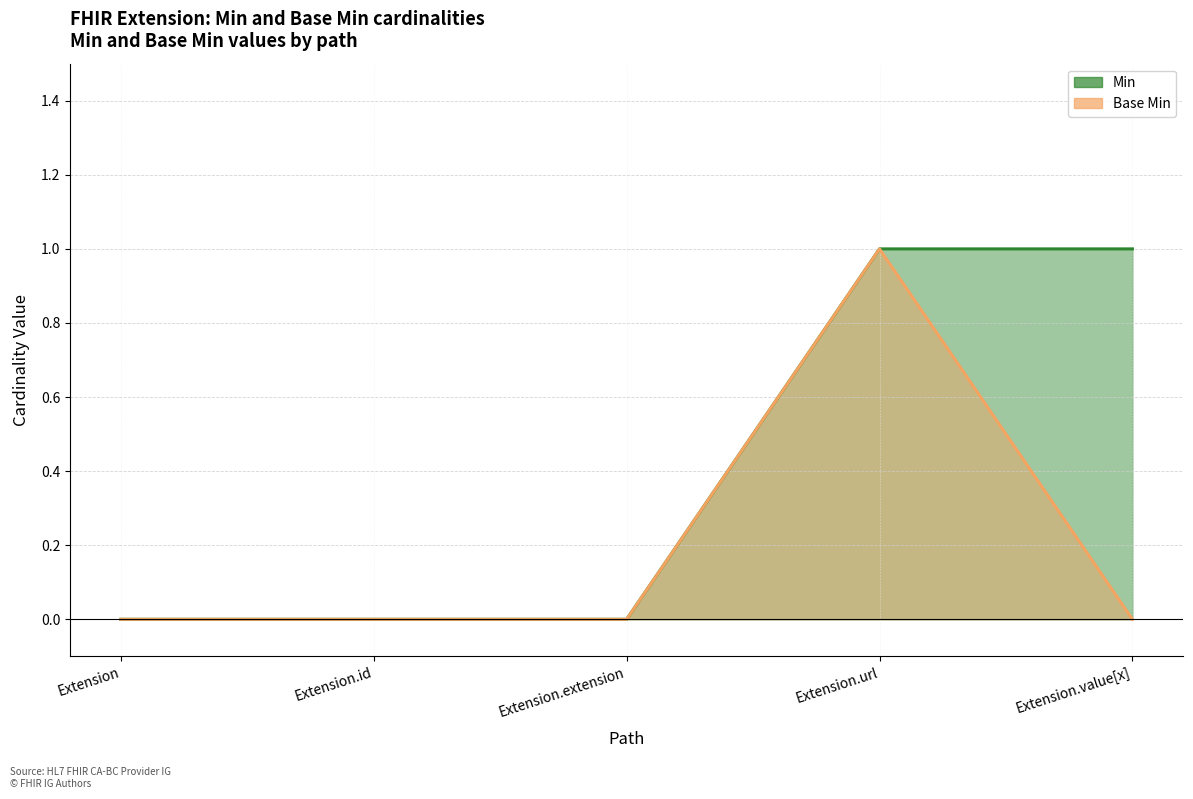

How many lines are shown in the chart?

2